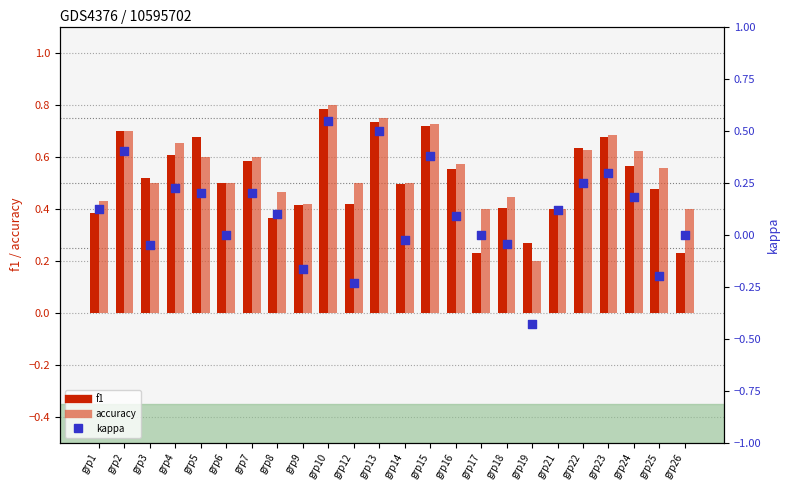

Is the value of accuracy at grp5 greater than the value of f1 at grp1?

Yes